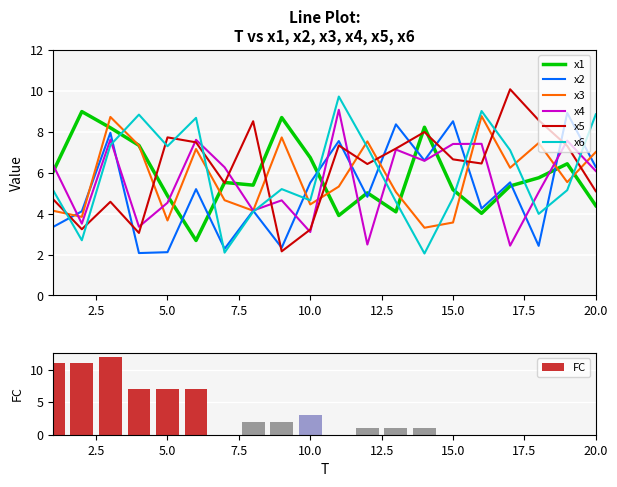

Reading left to right, list all the values displayed in this chart.

x1: 6.1	9.0	8.2	7.3	4.9	2.7	5.5	5.4	8.7	6.7	3.9	5.0	4.1	8.2	5.2	4.0	5.3	5.7	6.4	4.4
x2: 3.4	4.1	7.9	2.1	2.1	5.2	2.3	4.1	2.3	5.5	7.5	4.8	8.4	6.6	8.5	4.2	5.5	2.4	8.9	6.3
x3: 4.1	3.8	8.7	7.3	3.7	7.2	4.7	4.1	7.7	4.4	5.3	7.5	5.1	3.3	3.6	8.8	6.2	7.4	5.5	7.0
x4: 6.4	3.5	7.6	3.4	4.5	7.6	6.3	4.1	4.6	3.1	9.1	2.5	7.1	6.6	7.4	7.4	2.4	5.0	7.6	6.1
x5: 4.7	3.2	4.6	3.1	7.7	7.5	5.5	8.5	2.2	3.2	7.3	6.4	7.2	8.0	6.6	6.4	10.1	8.6	7.3	5.1
x6: 5.1	2.7	7.3	8.8	7.3	8.7	2.1	4.1	5.2	4.6	9.7	7.2	4.6	2.0	4.8	9.0	7.1	4.0	5.1	8.8